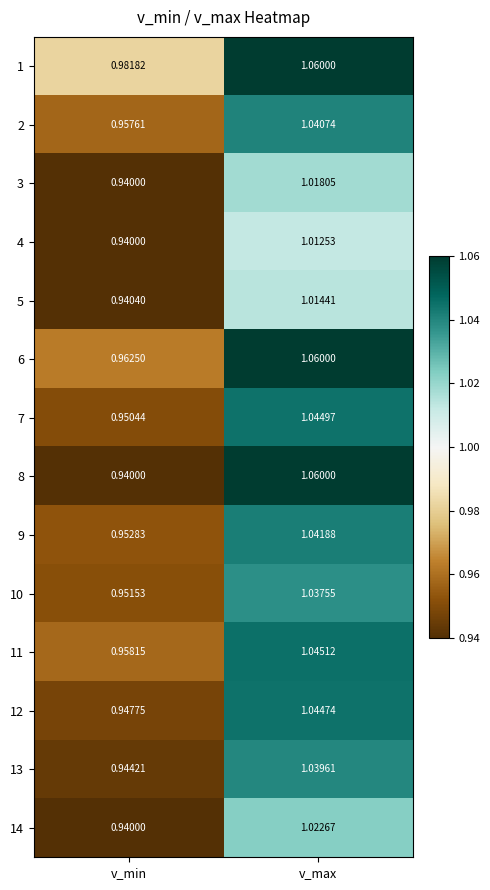

Rank the categories by 2 value from highest to lowest.

v_max, v_min